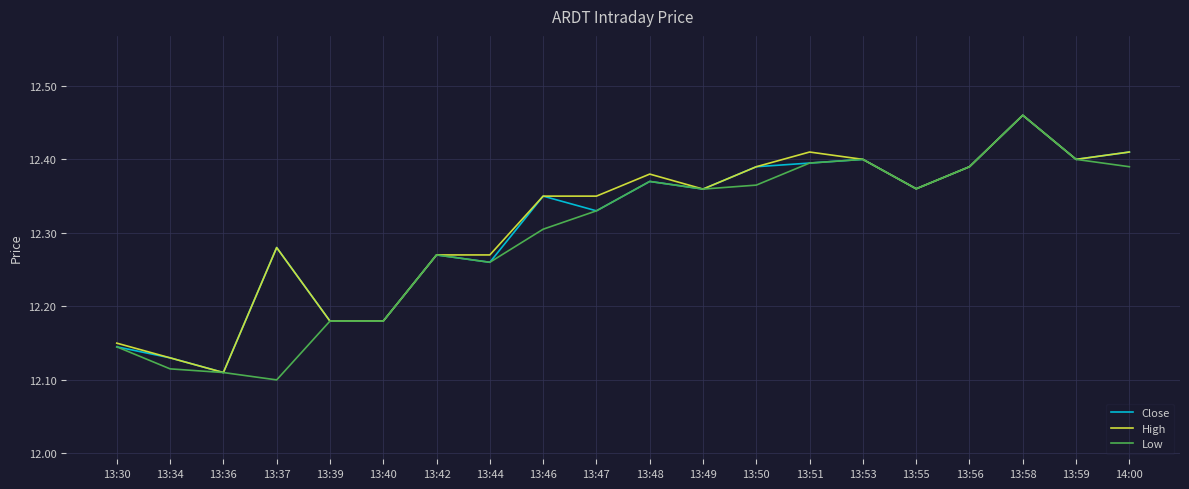

Which series changed the most between 13:39 and 13:51?

High